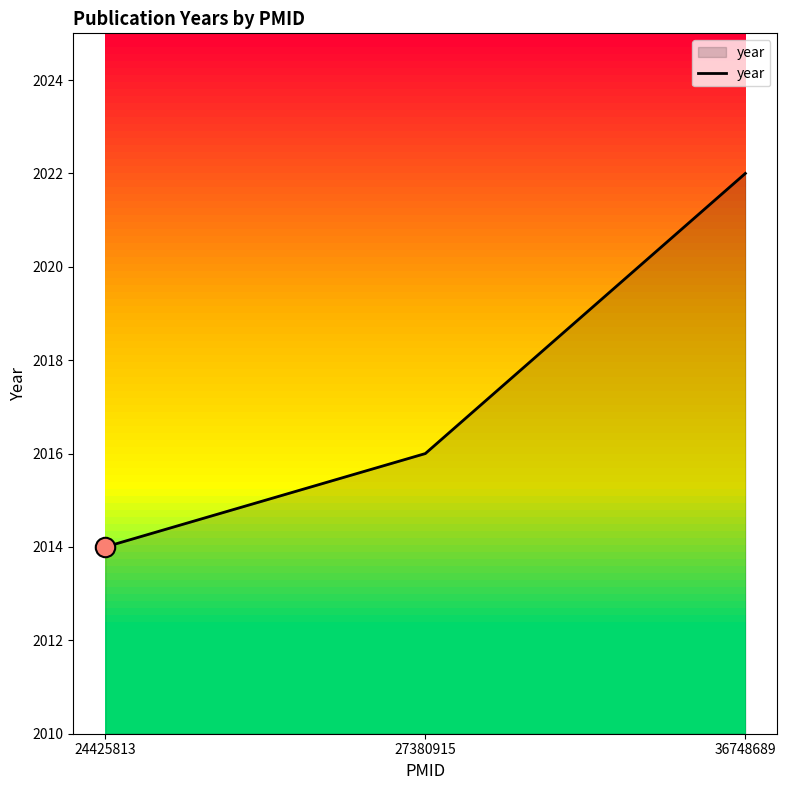

What is the average value?

2017